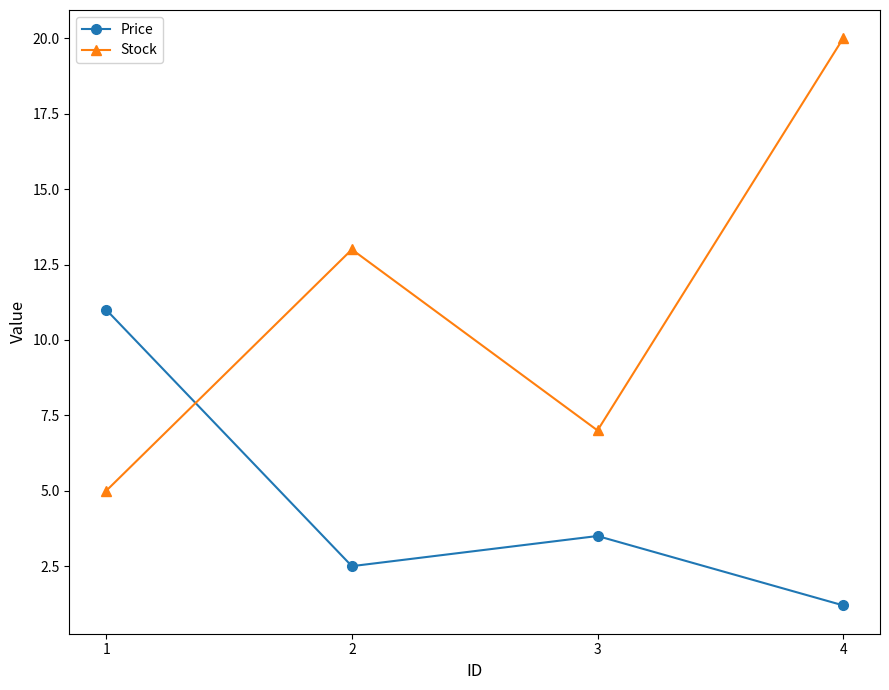

List the labels in order of Price value, largest first.

1, 3, 2, 4